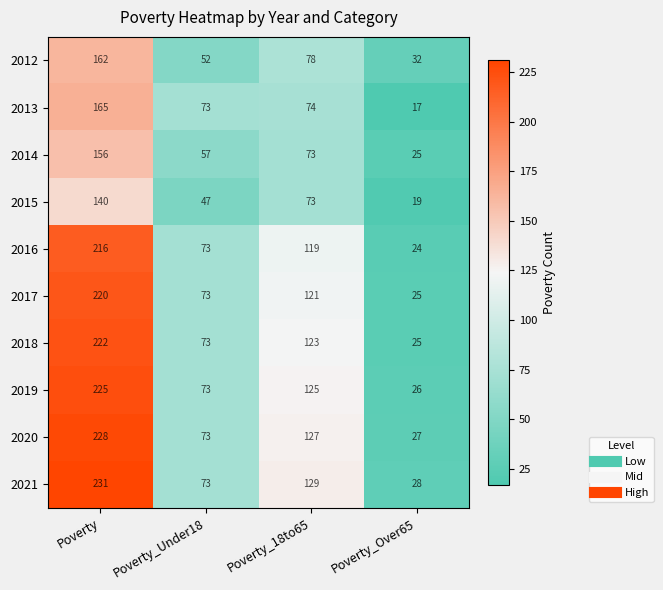

How many distinct data groups are displayed?

10